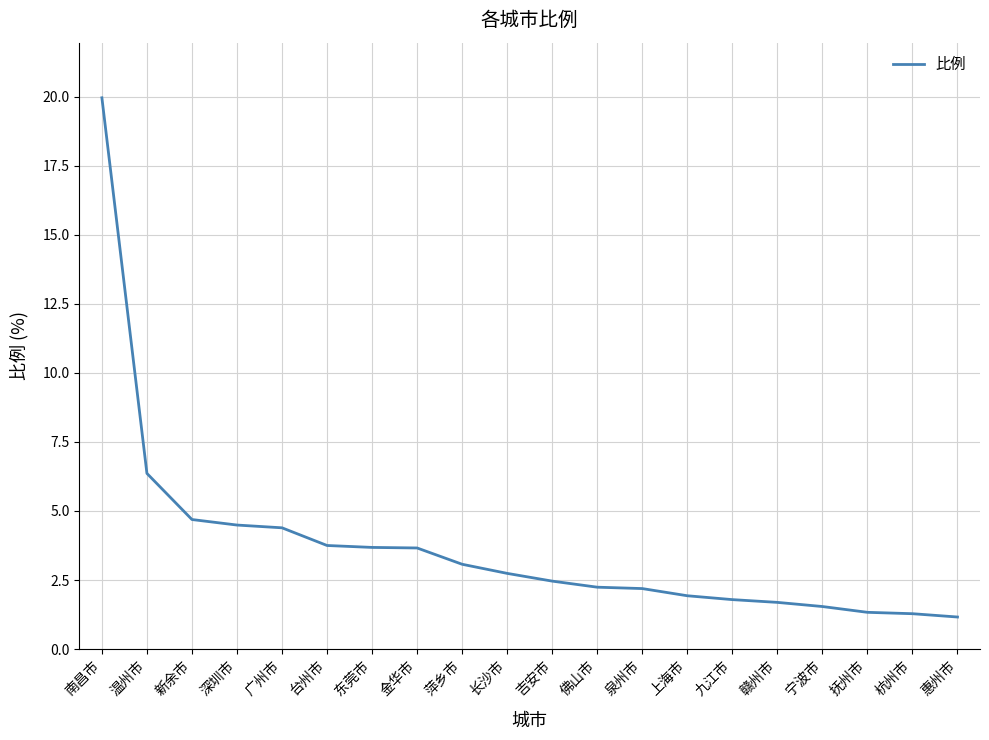

What position from the right is 新余市?

18